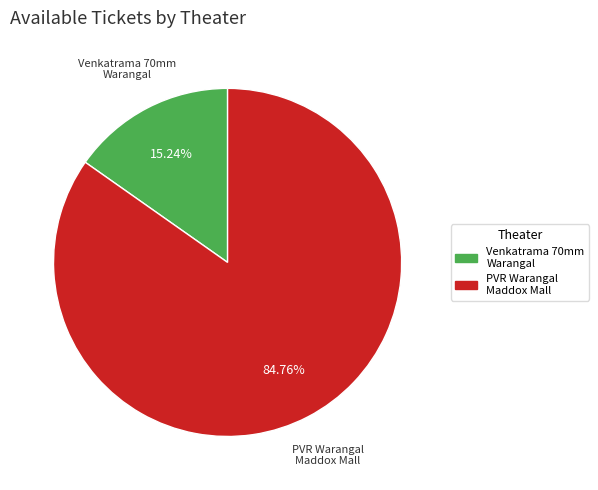

Does any single category account for the majority?

Yes